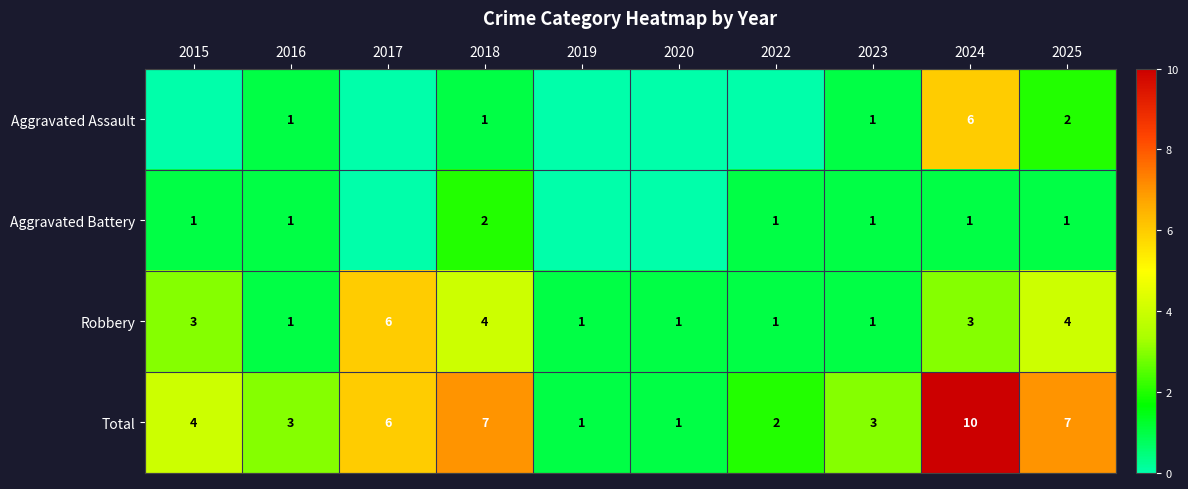

At how many categories does at least one series exceed 6?

3